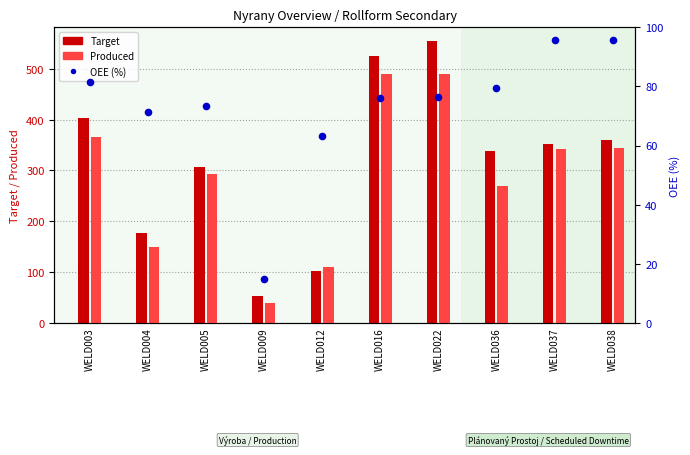

What are all the series names shown in the legend?

Target, Produced, OEE (%)